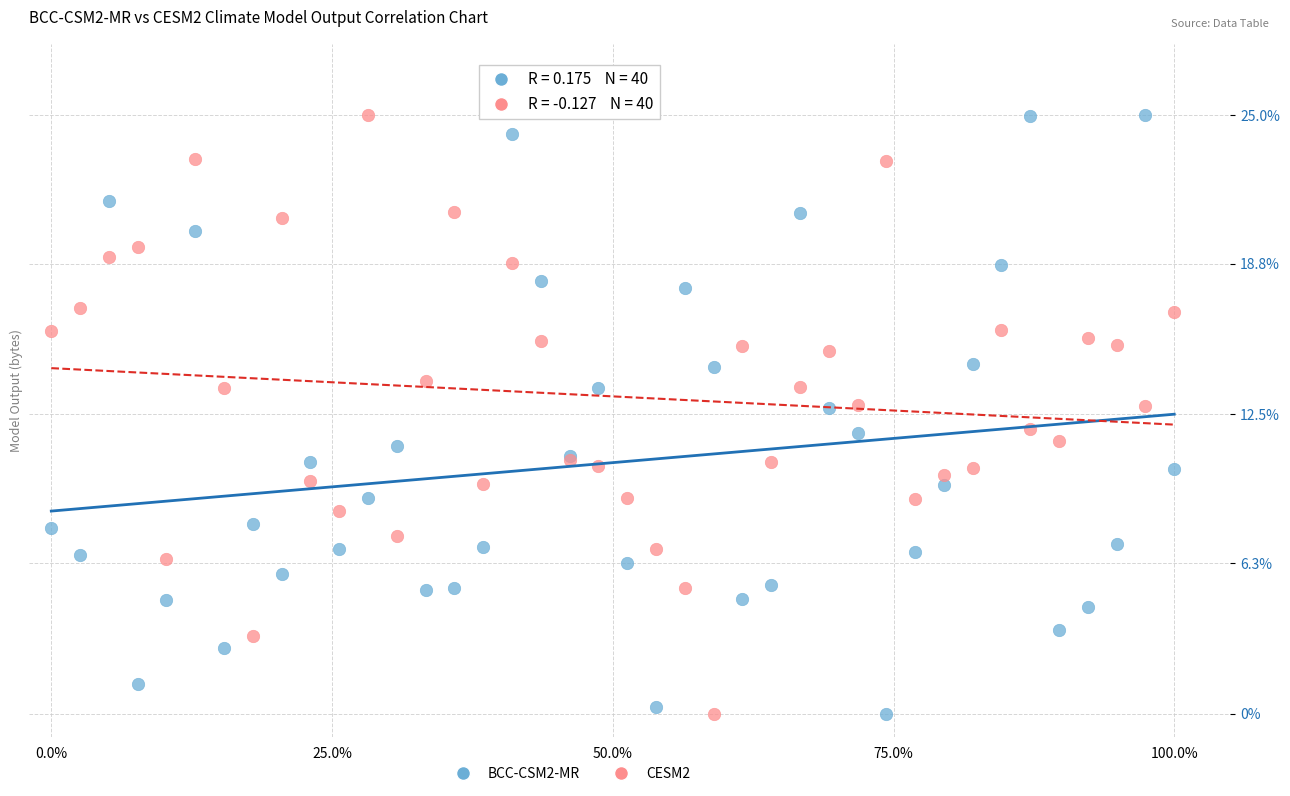

What is the X range (max minus min) for the scatter plot?

1.0